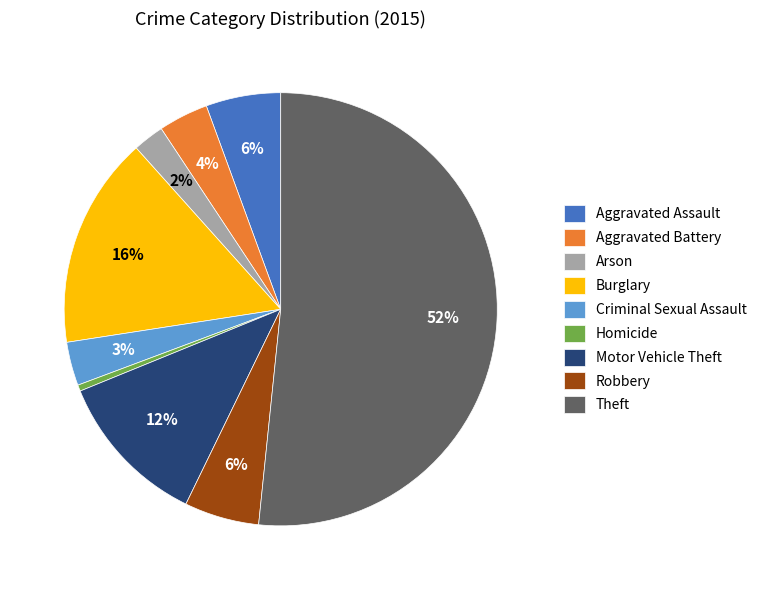

To the nearest percent, what percentage of the pie is Aggravated Battery?

4%